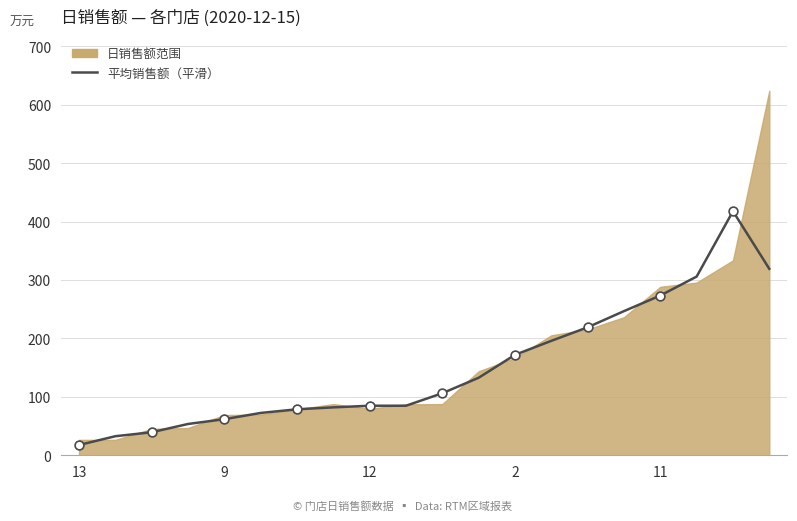

Approximately how many times larger is the value at 18 compared to 14?

1.9